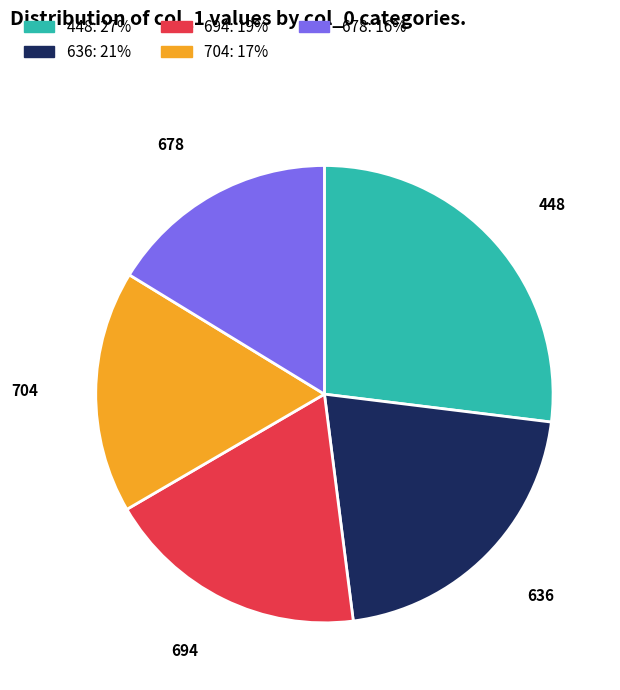

Is the sum of 678 and 704 greater than half?

No